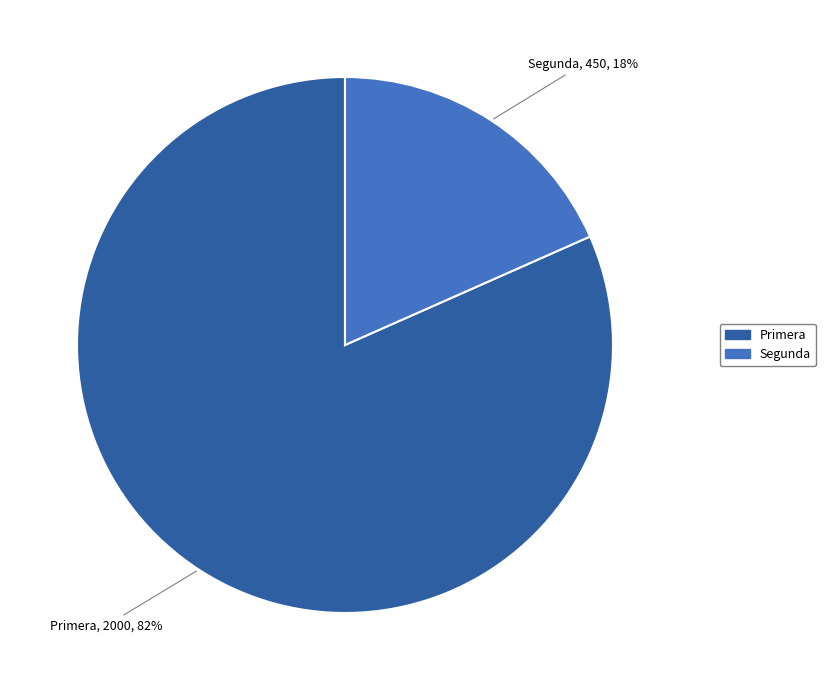

Between Segunda and Primera, which is larger?

Primera